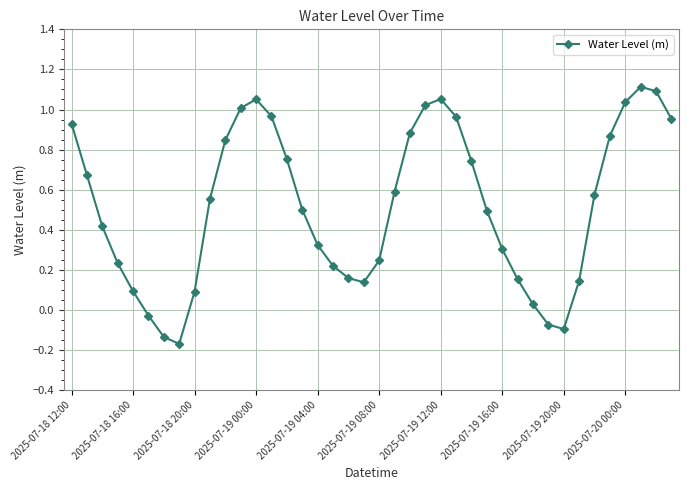

What is the average value?

0.5